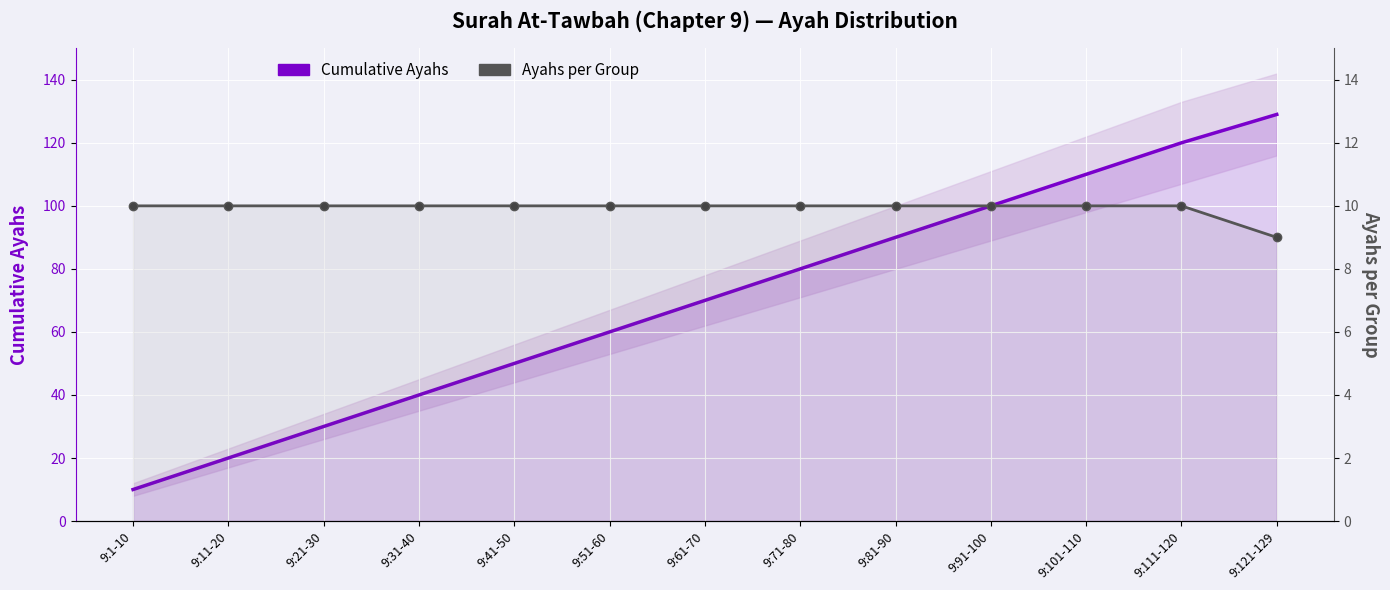

Which category has the lowest value in the Cumulative Ayahs series?

9:1-10